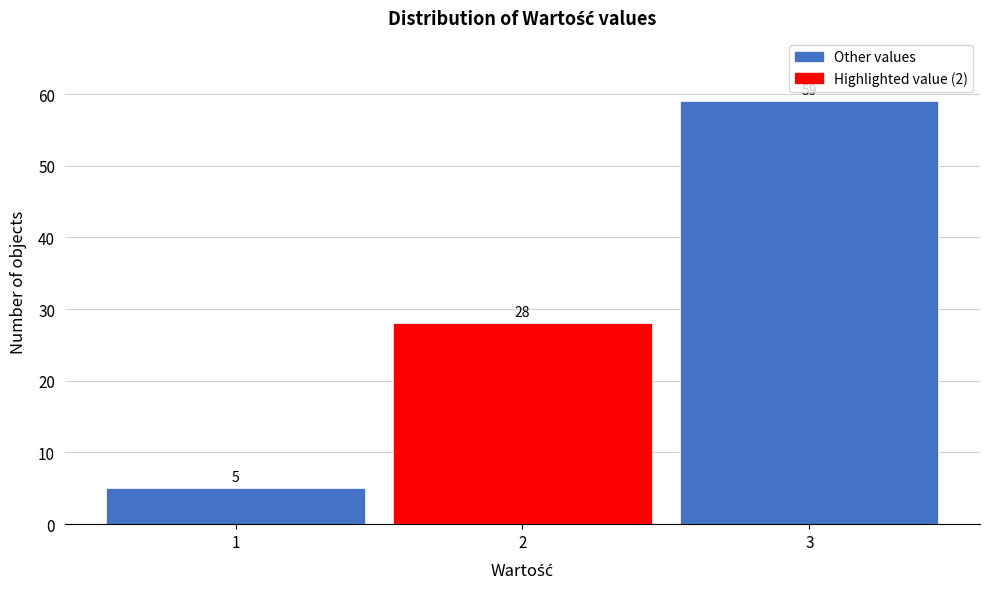

Reading left to right, what are all the values shown in this chart?

5	28	59